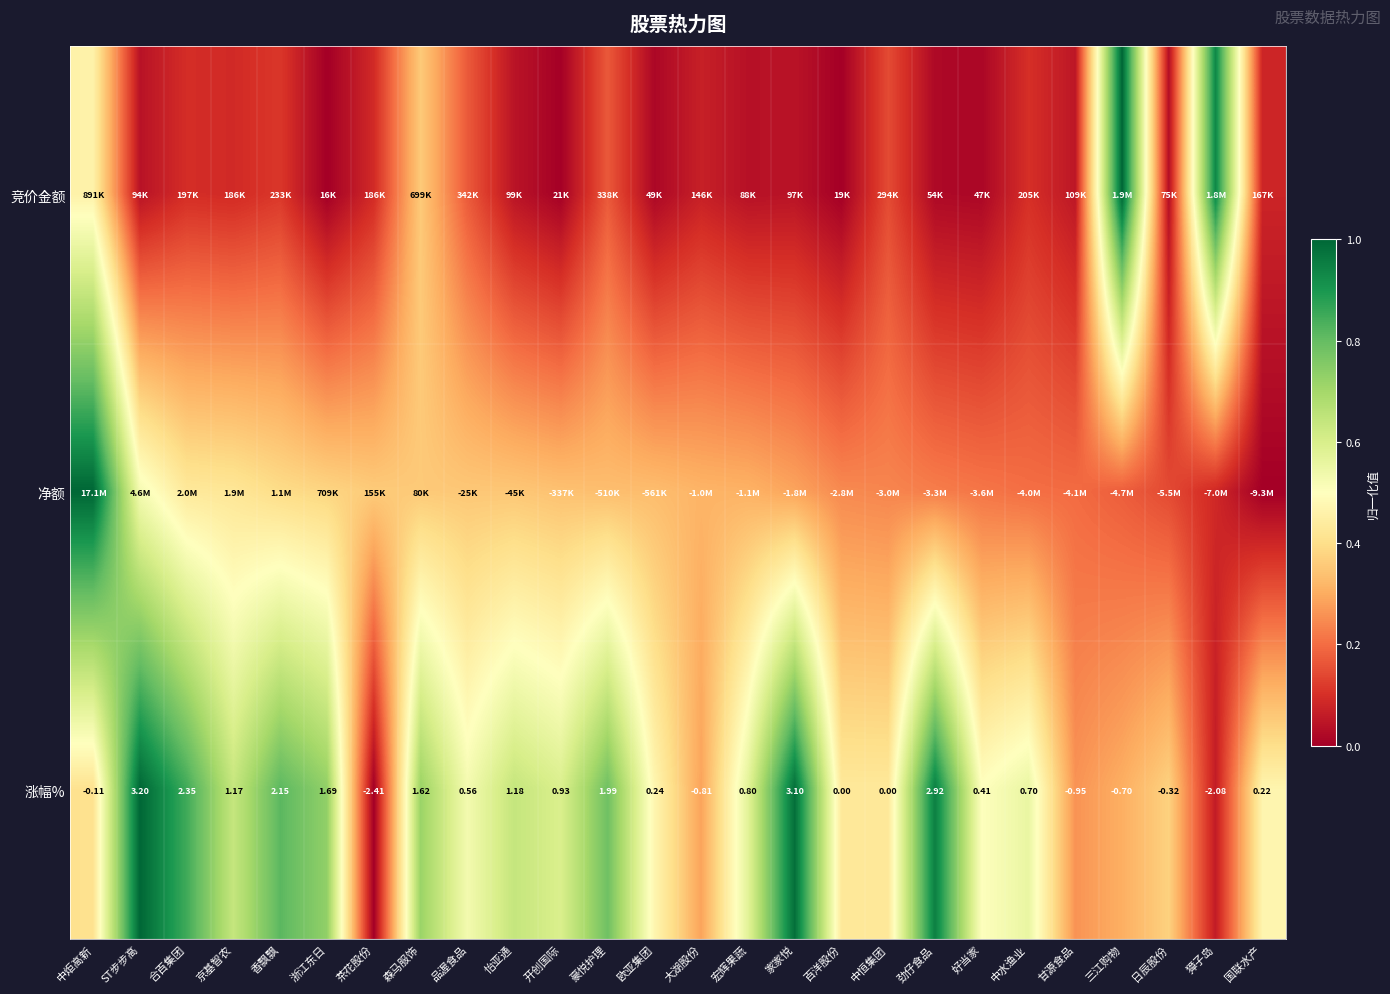

Between 国联水产 and 品渥食品, which is larger?

品渥食品